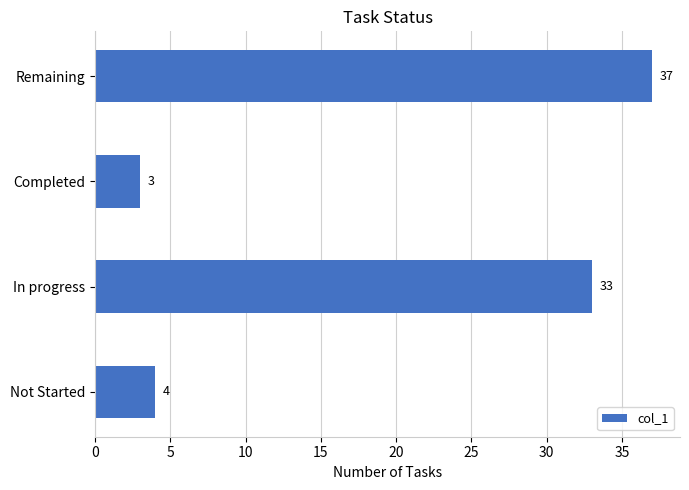

Is it true that the value at Not Started is 2?

False